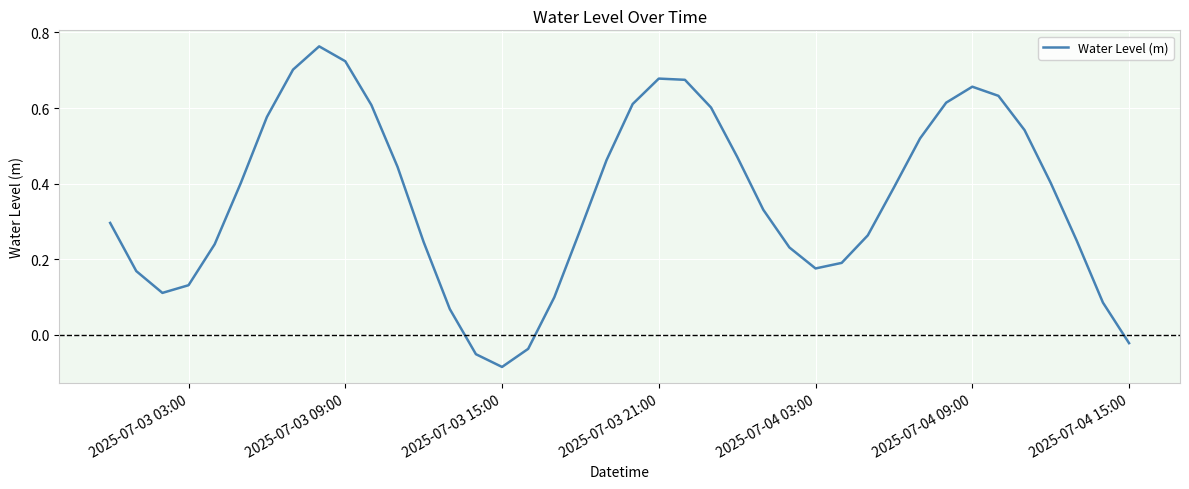

Is this an area chart (filled region under the line)?

No